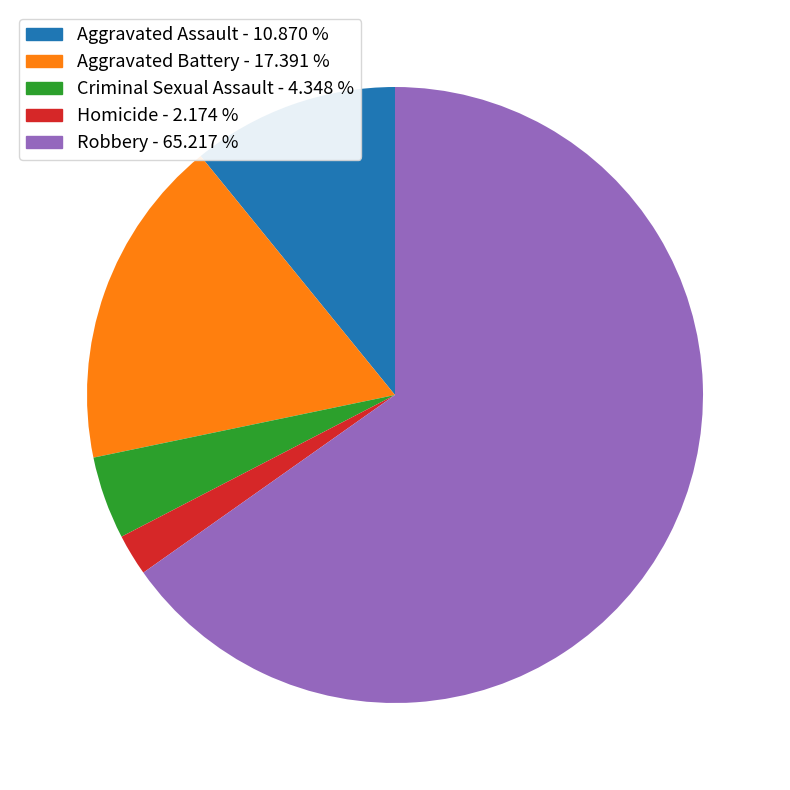

How many segments does this pie chart have?

5